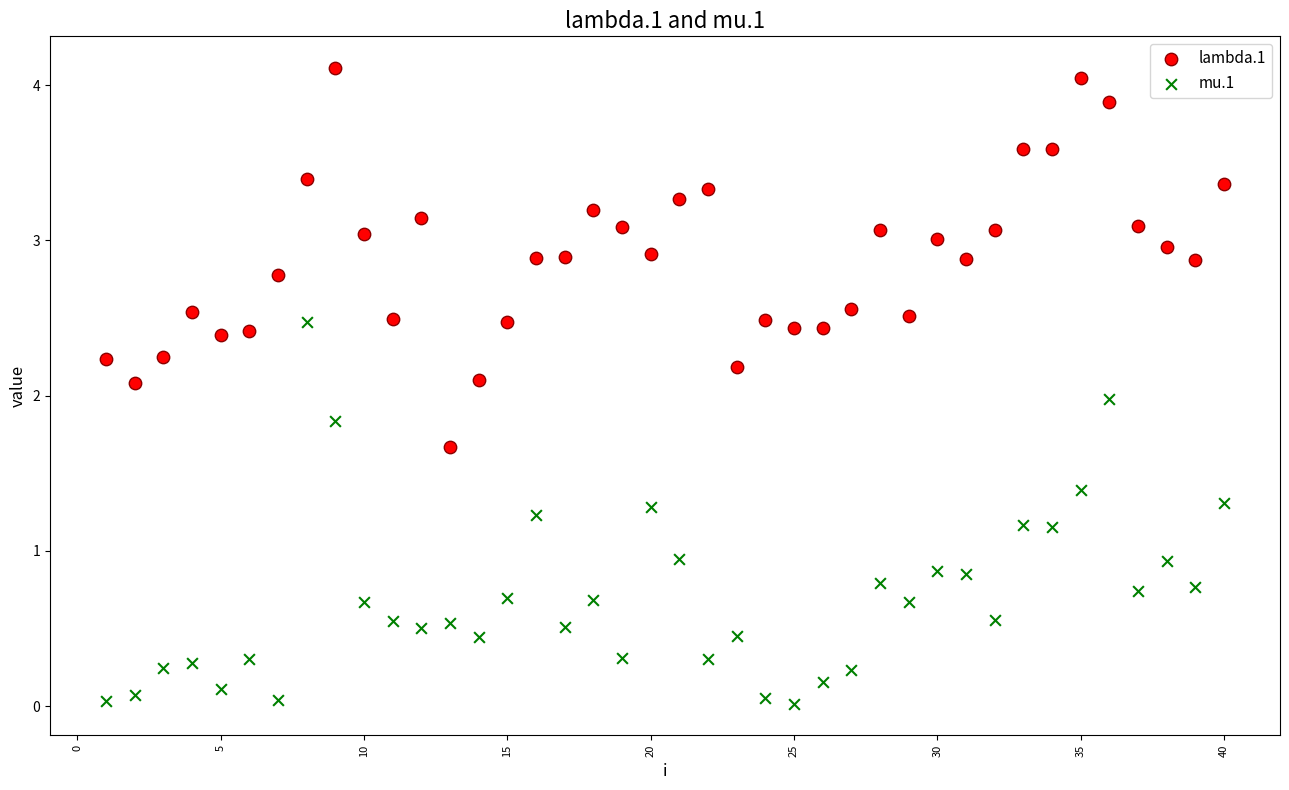

What are all the series names shown in the legend?

lambda.1, mu.1